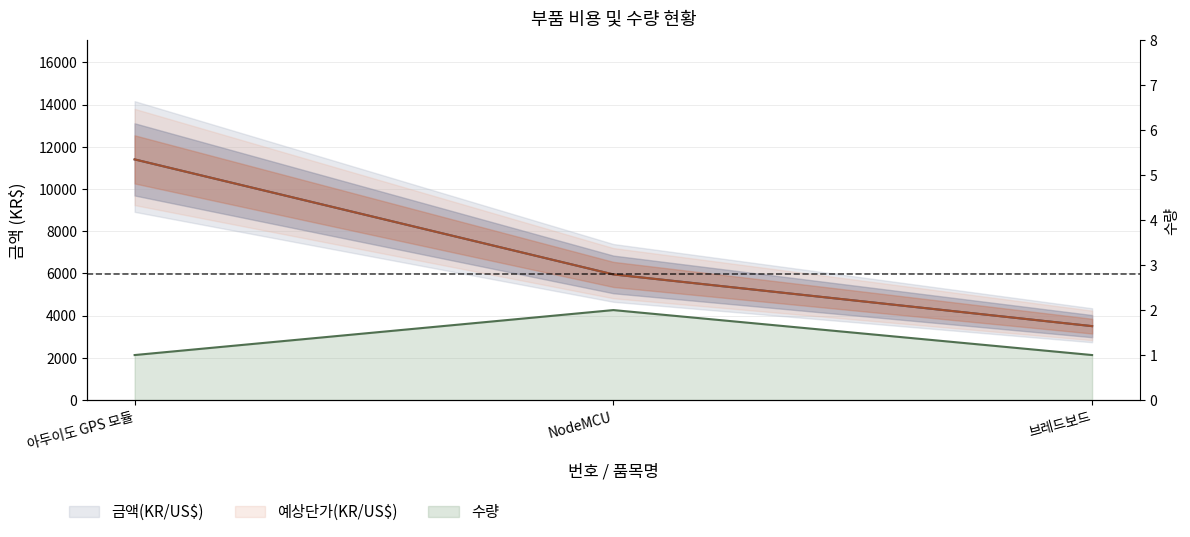

The 예상단가(KR/US$) series shows 5813 at 아두이도 GPS 모듈. True or false?

False